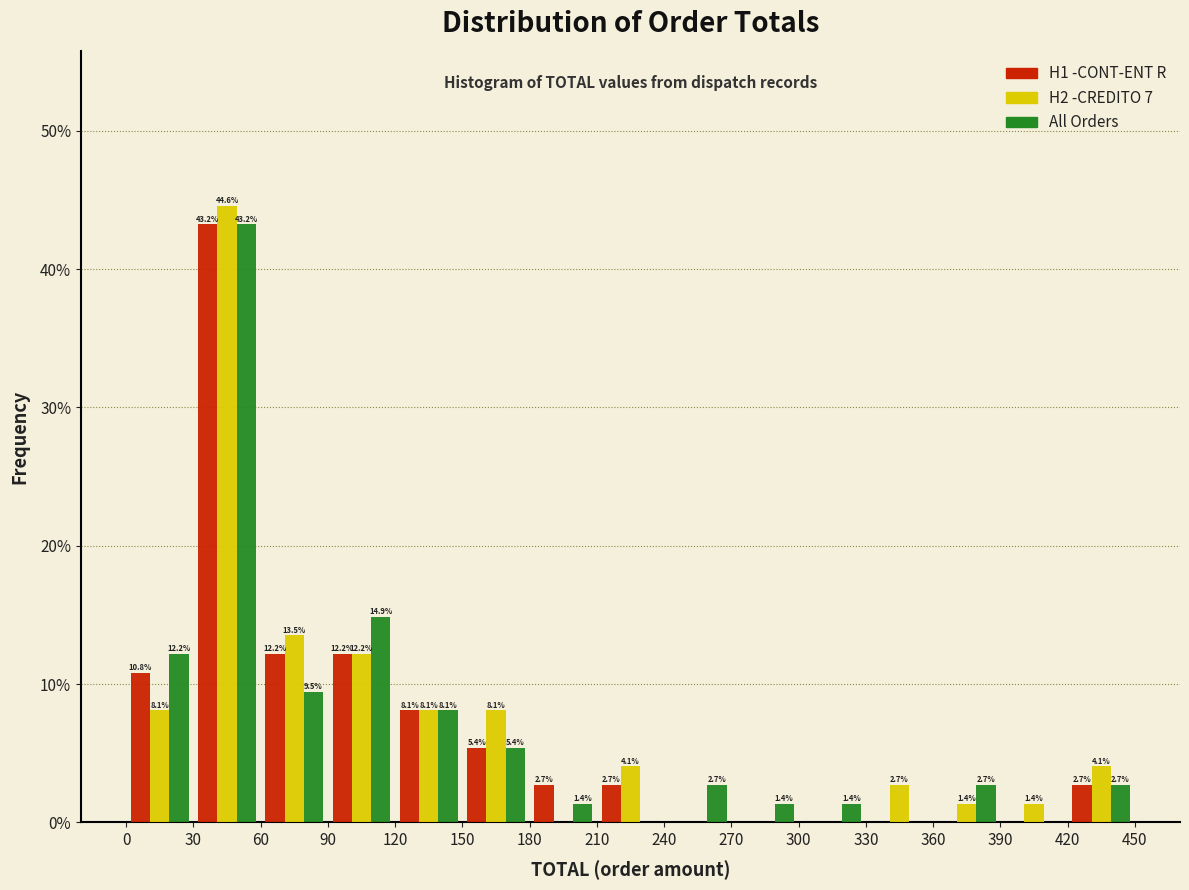

In the All Orders series, which range on the x-axis has the tallest bar?

30 to 60